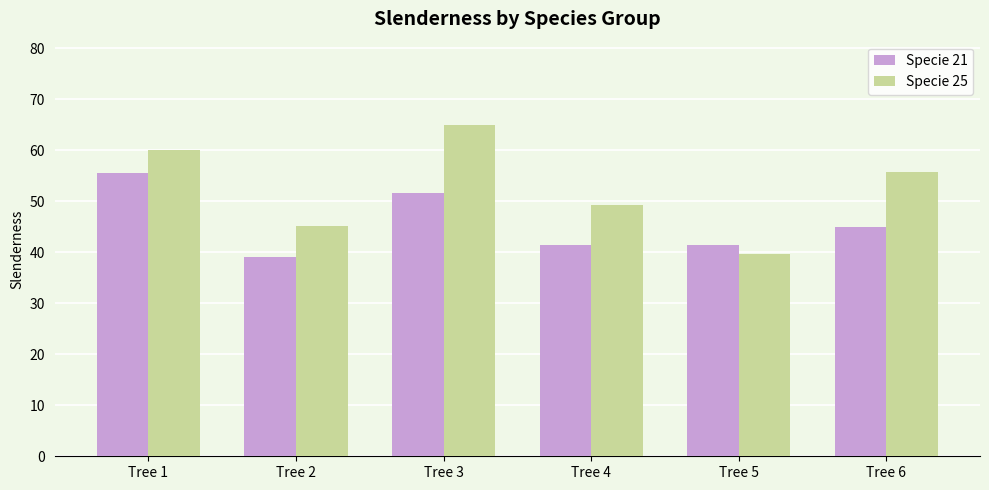

True or false: Specie 25 has a value of 55.7 at Tree 6.

True